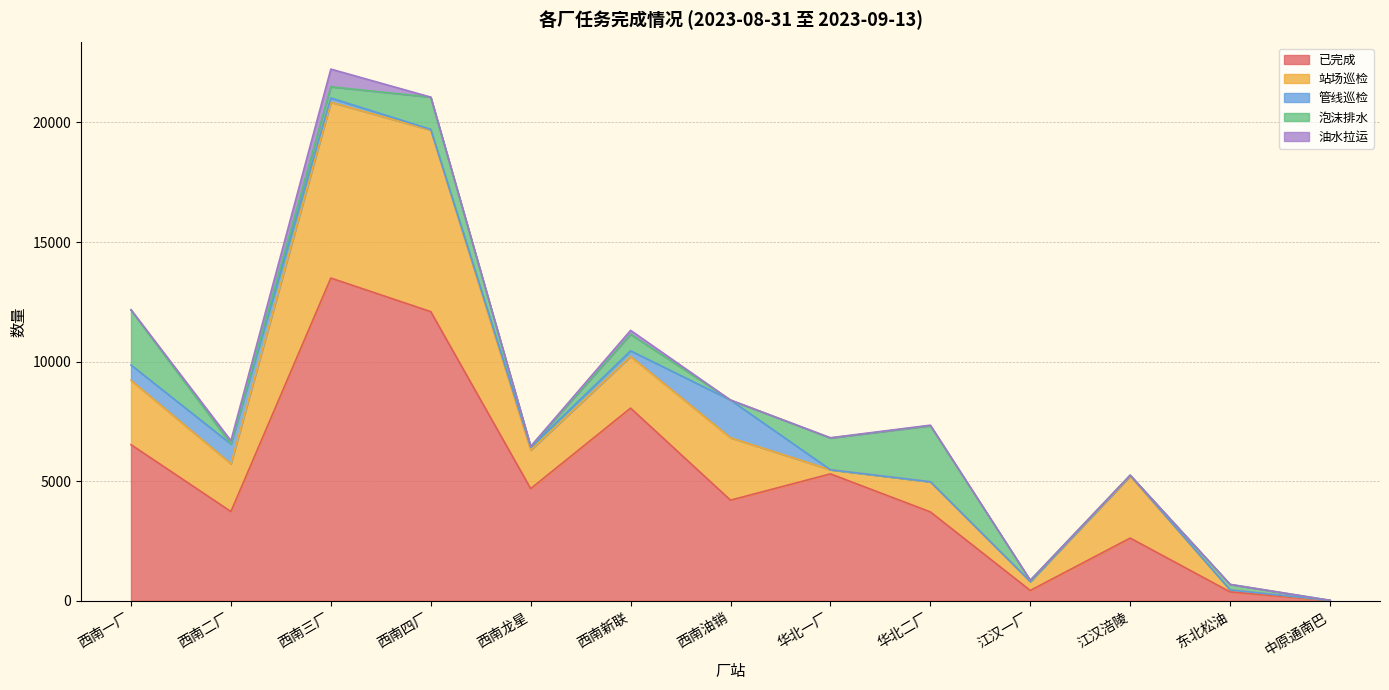

Which series changed the most between 西南四厂 and 江汉一厂?

已完成